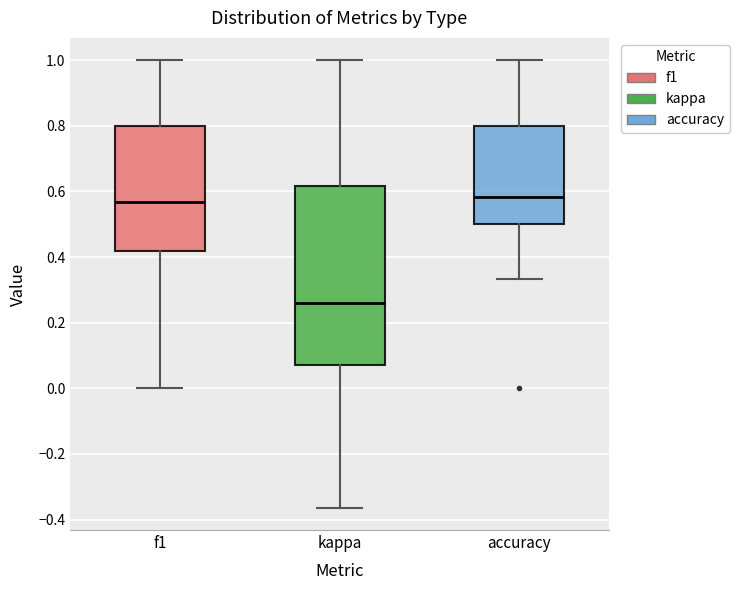

Reading left to right, transcribe this box plot: for each box, give where its median line is, the range the box spans, and where its two whiskers end, as read against the y-axis. The values are not printed on the chart, so give them approximately, as read against the axis.

f1: median 0.56, box 0.42 to 0.80, whiskers 0.00 to 1.00
kappa: median 0.26, box 0.08 to 0.62, whiskers -0.36 to 1.00
accuracy: median 0.58, box 0.50 to 0.80, whiskers 0.34 to 1.00